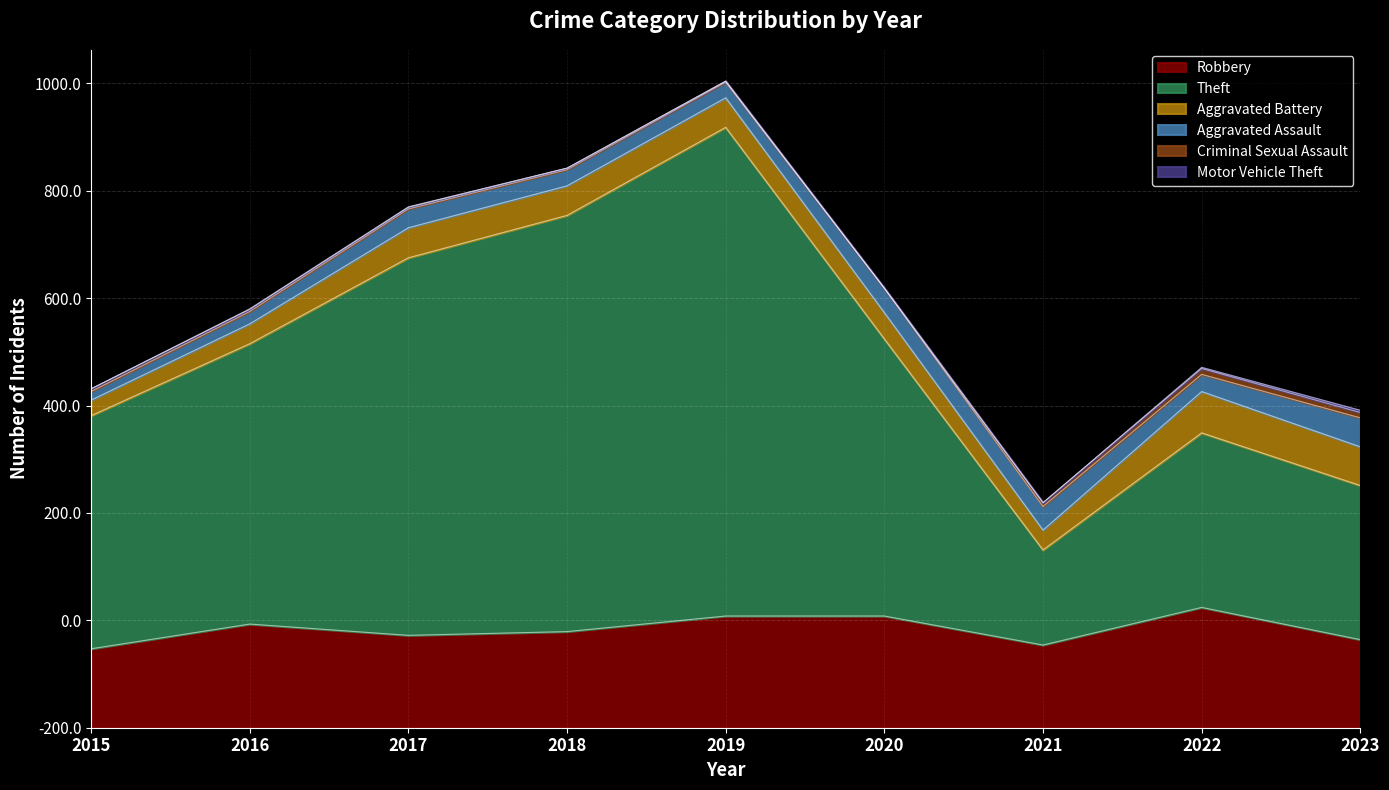

At 2016, list the series in order from largest to smallest.

Theft, Robbery, Aggravated Battery, Aggravated Assault, Criminal Sexual Assault, Motor Vehicle Theft